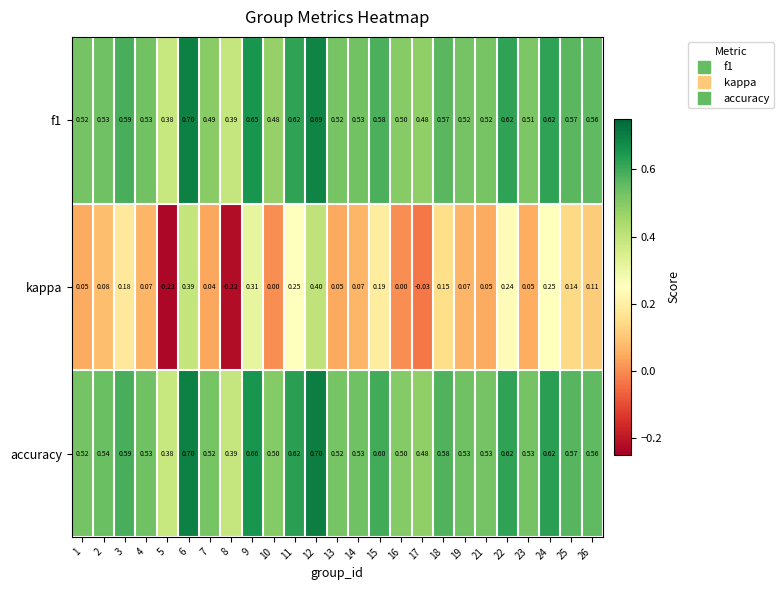

How many data points does each series have?

25